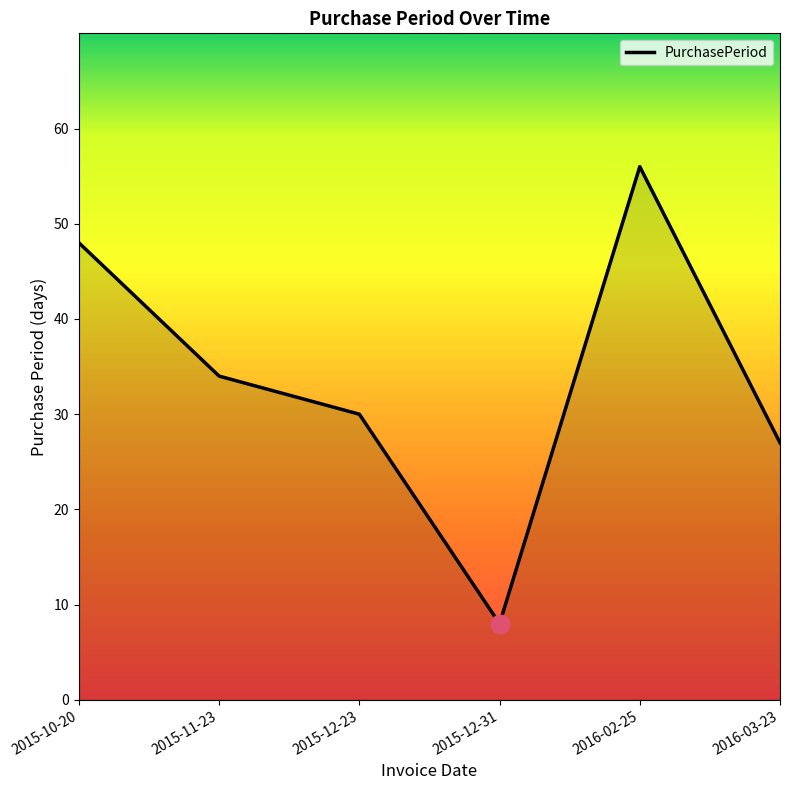

What is the change in value from 2015-10-20 to 2015-12-23?

-18